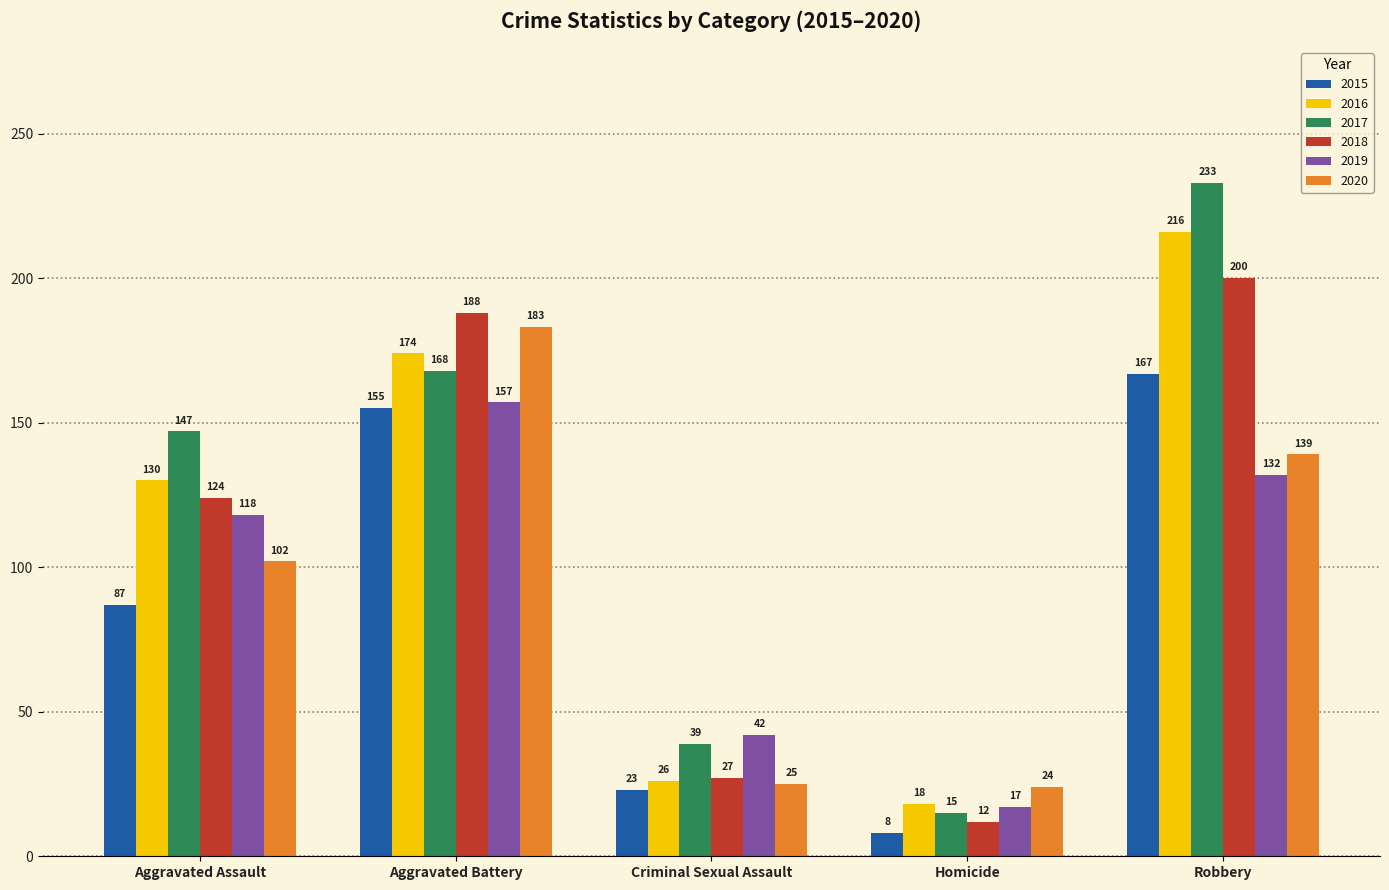

Which series has the largest total across all categories?

2017